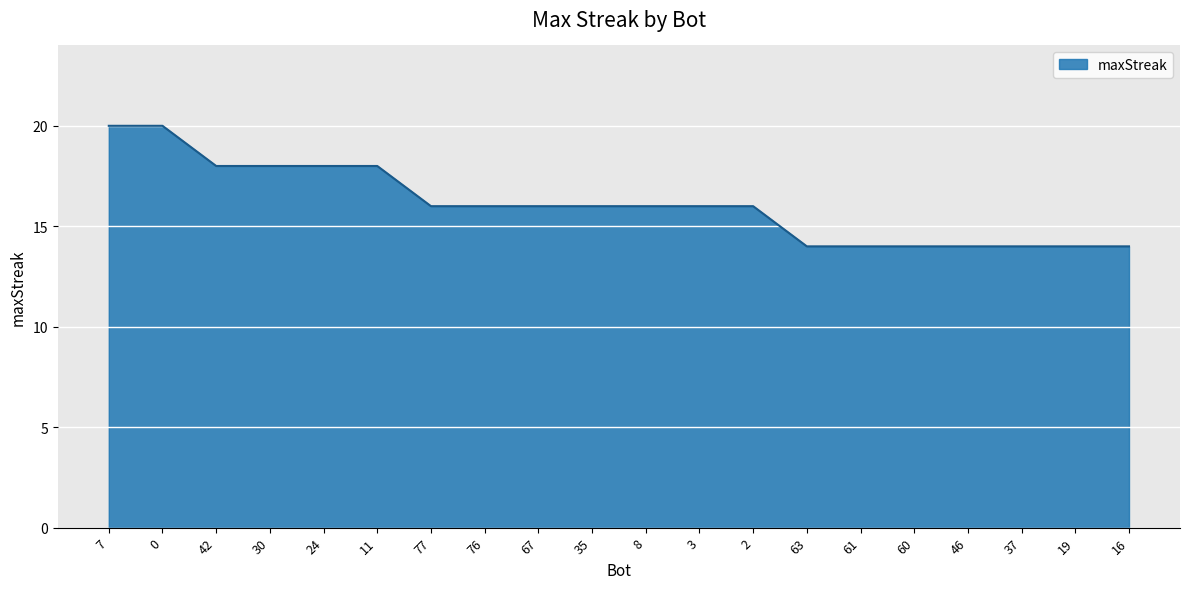

What position from the left is 8?

11